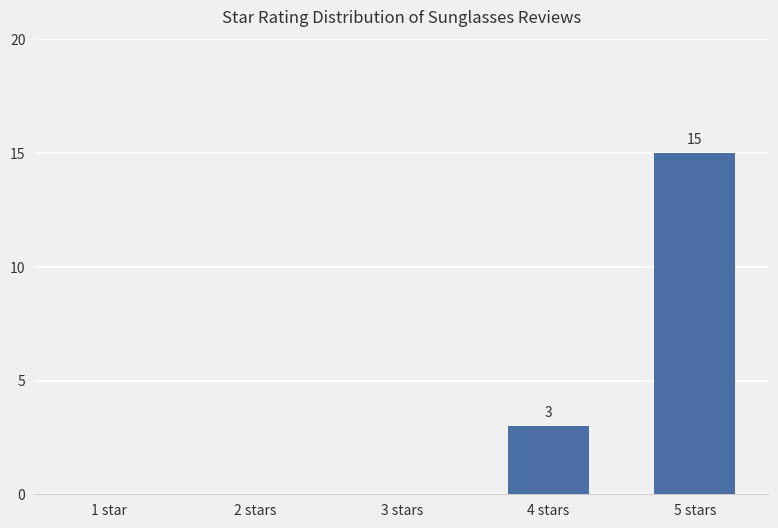

Which category has the highest value across all series?

5 stars